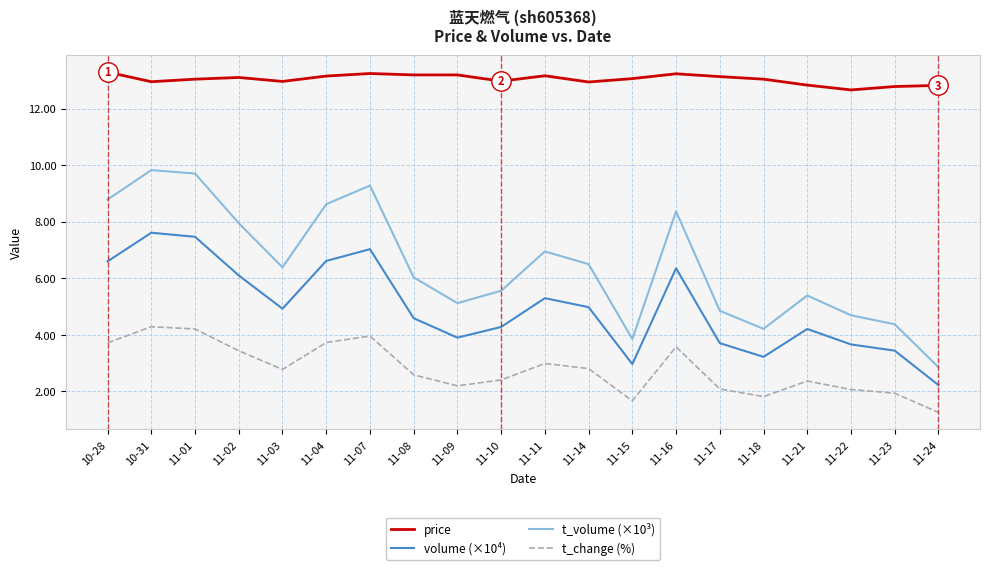

Where does the price series first go above 13?

10-28